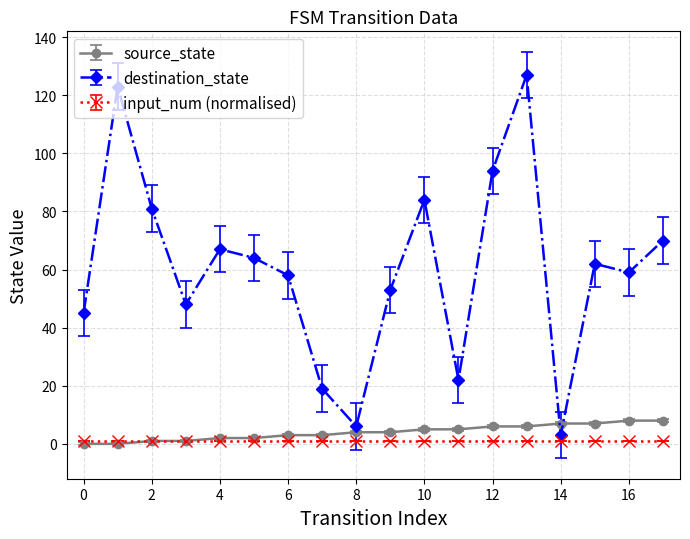

At how many categories does at least one series exceed 32?

14